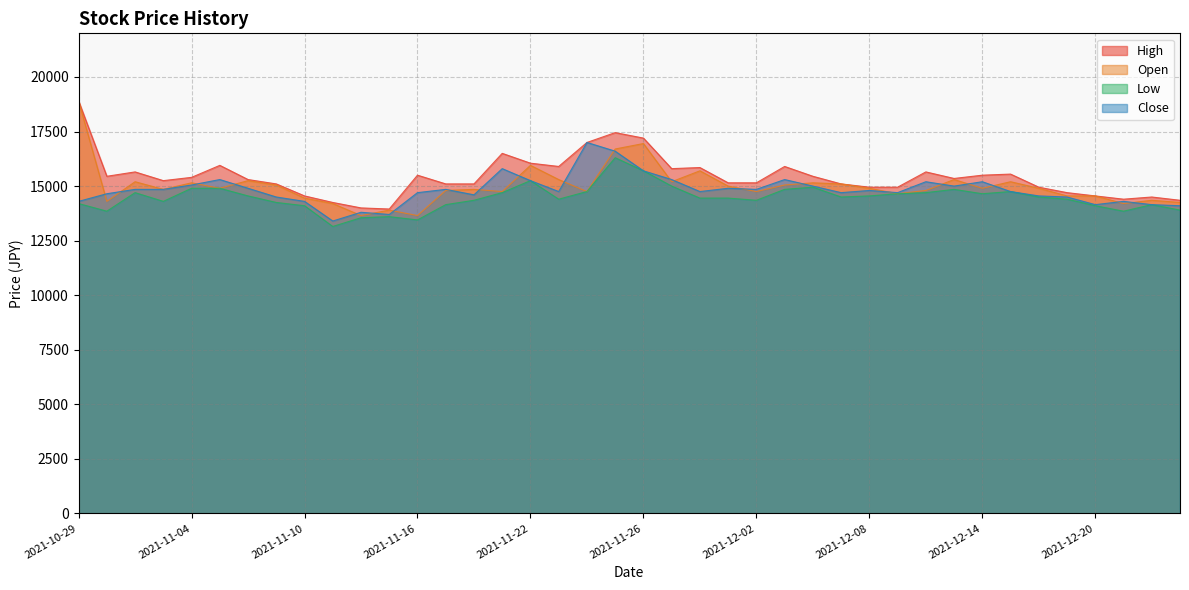

At 2021-11-26, list the series in order from smallest to largest.

Low, Close, Open, High